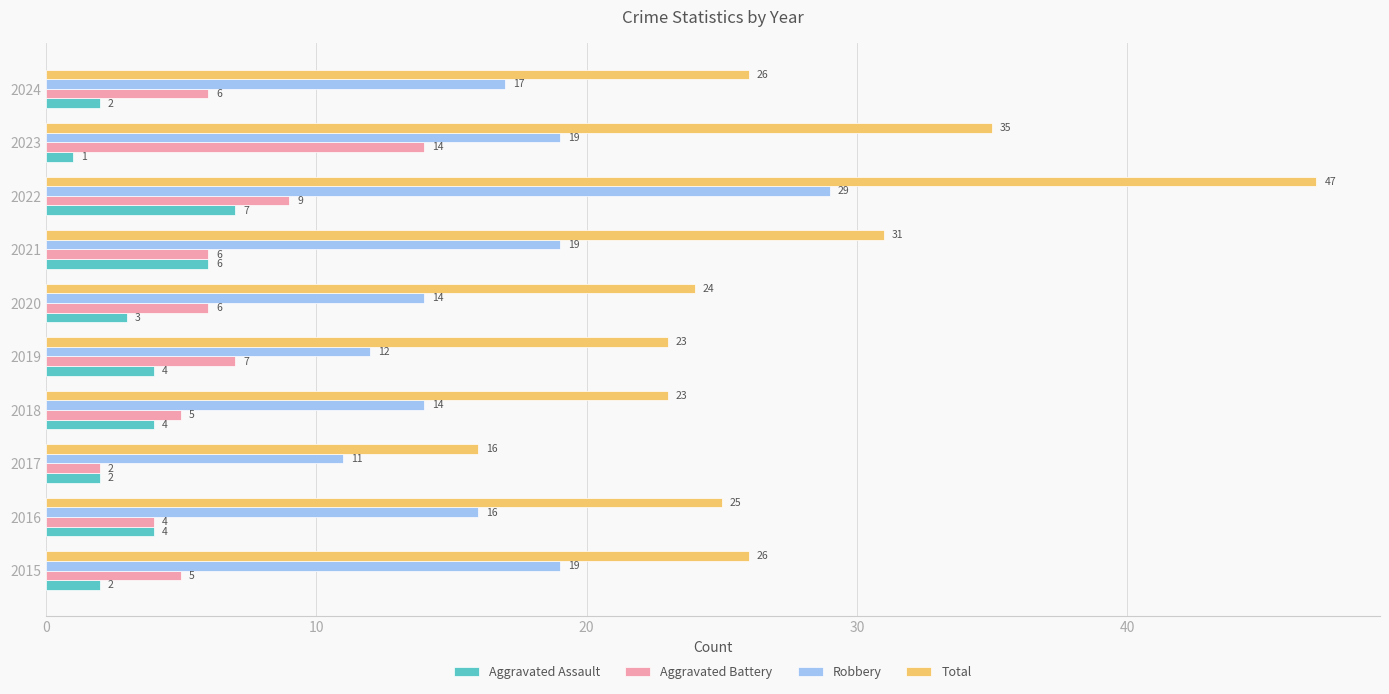

Rank the series at 2024 from lowest to highest value.

Aggravated Assault, Aggravated Battery, Robbery, Total